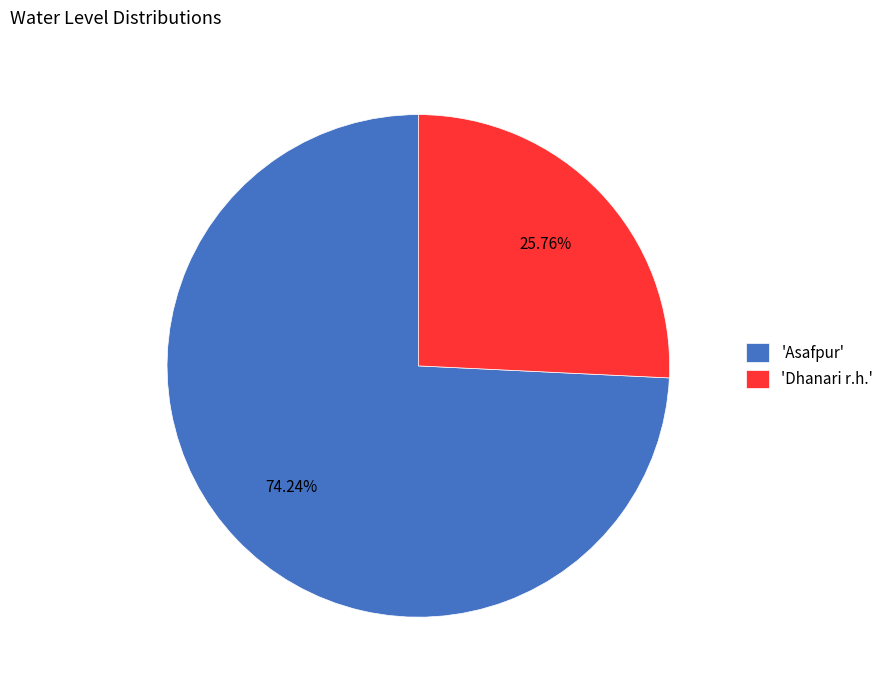

Which category accounts for the majority?

'Asafpur'